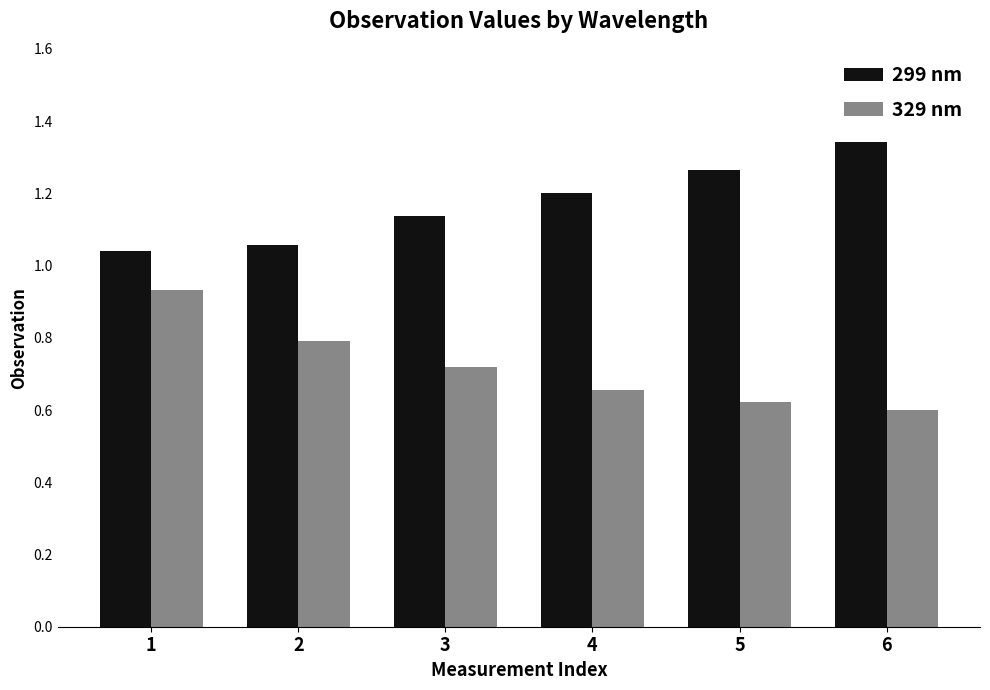

Rank the categories by 329 nm value from lowest to highest.

6, 5, 4, 3, 2, 1